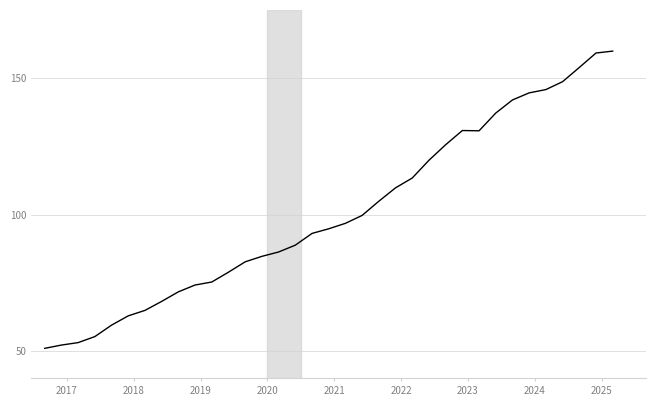

Does the chart have visible grid lines?

Yes